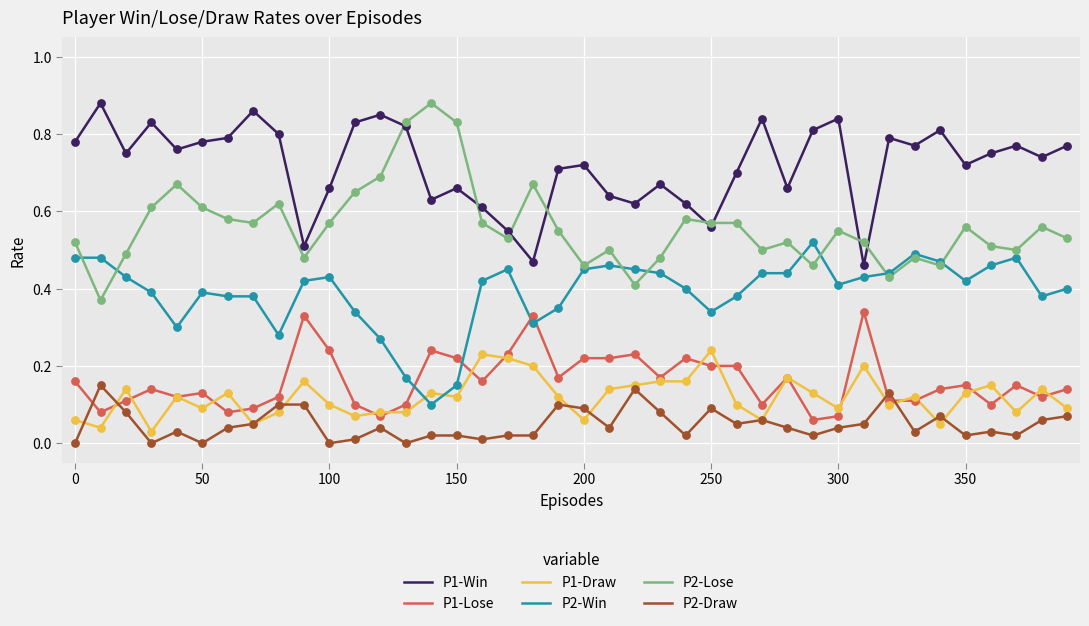

Which series has the largest total across all categories?

P1-Win